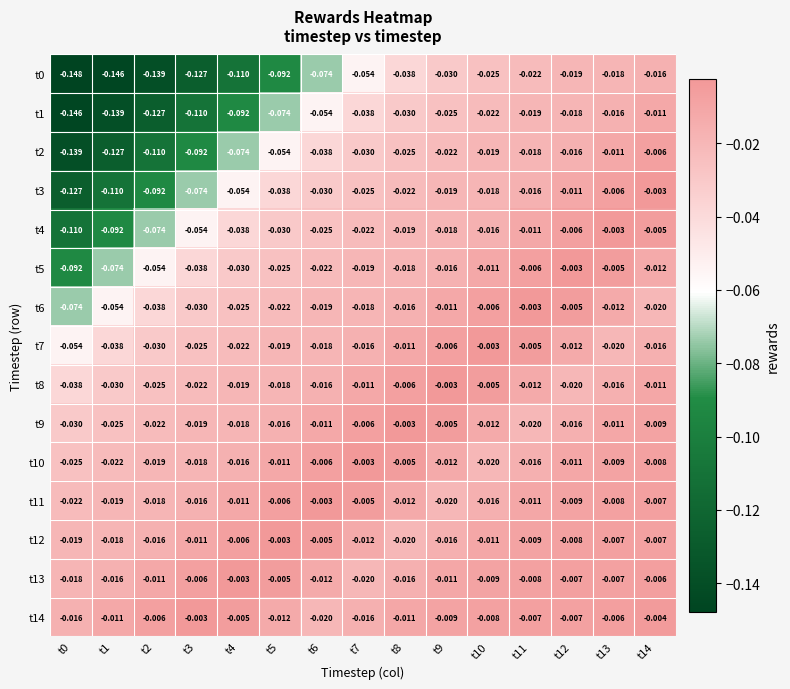

Is the value of t1 at t6 greater than the value of t14 at t14?

No